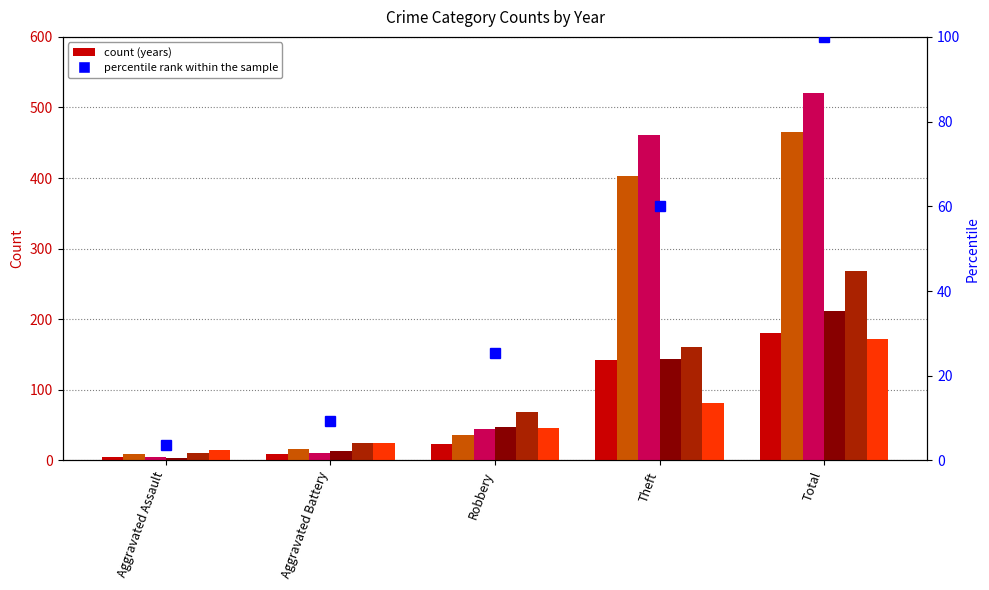

What position from the right is Aggravated Assault?

5